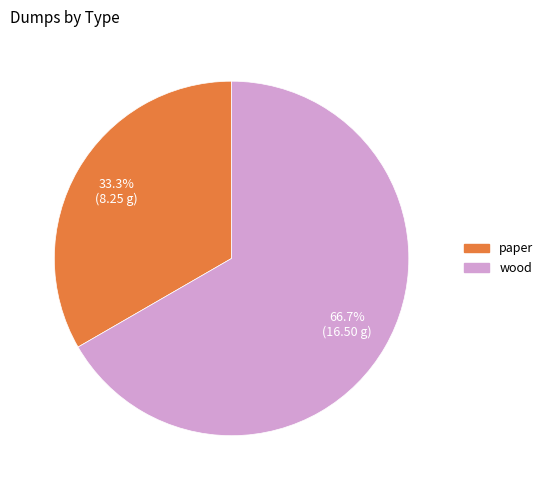

Combined, do wood and paper account for over 50%?

Yes